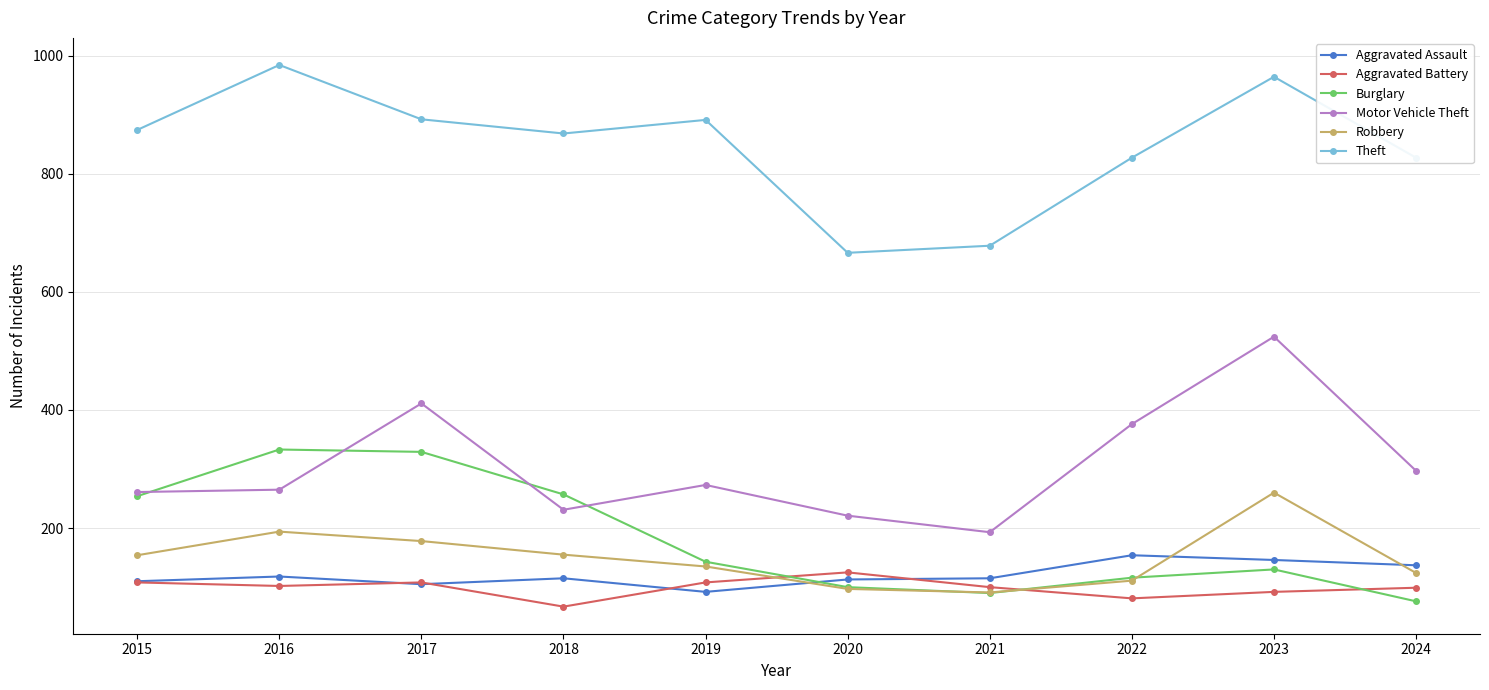

What is the spread (max minus min) of values at 2017?

787